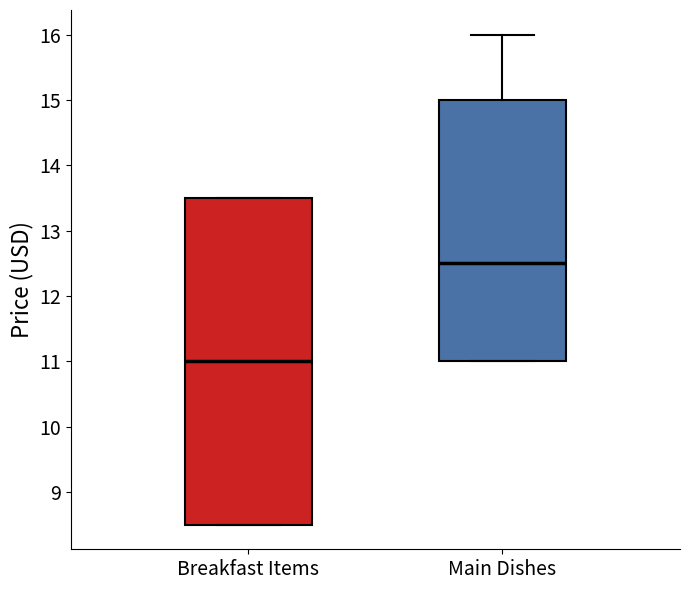

Reading left to right, transcribe this box plot: for each box, give where its median line is, the range the box spans, and where its two whiskers end, as read against the y-axis. The values are not printed on the chart, so give them approximately, as read against the axis.

Breakfast Items: median 11.0, box 8.5 to 13.5, whiskers 8.5 to 13.5
Main Dishes: median 12.5, box 11.0 to 15.0, whiskers 11.0 to 16.0